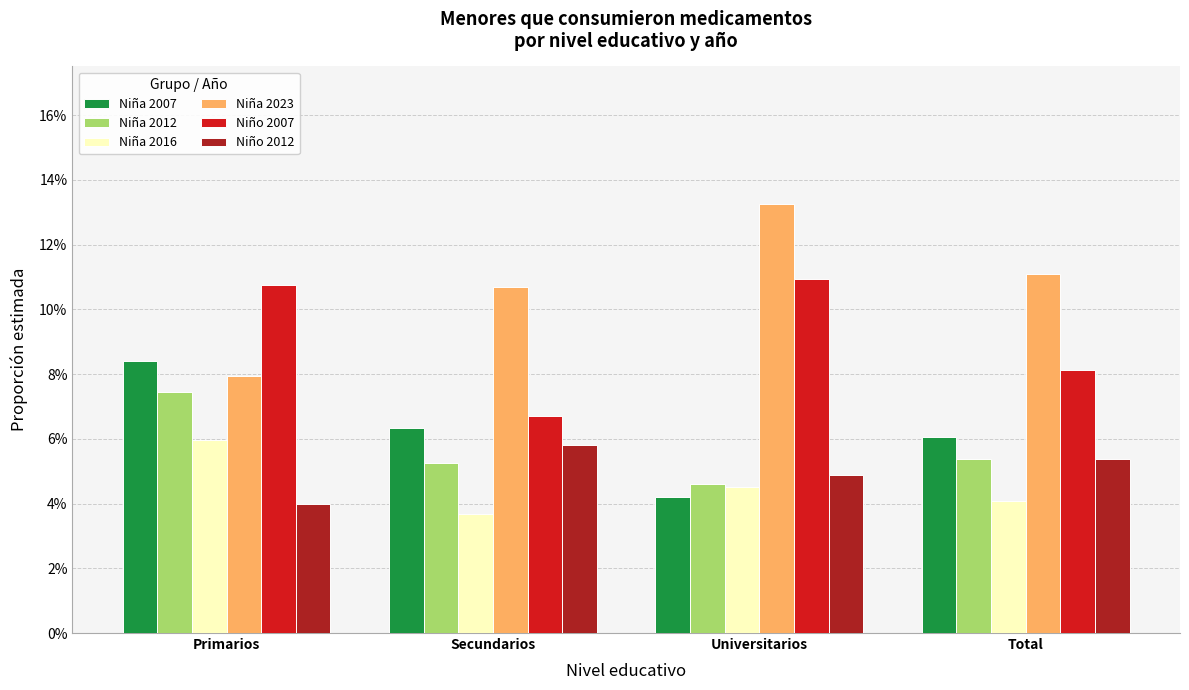

Reading right to left, extract all data points from this chart.

Niña 2007: 0.1	0.0	0.1	0.1
Niña 2012: 0.1	0.0	0.1	0.1
Niña 2016: 0.0	0.0	0.0	0.1
Niña 2023: 0.1	0.1	0.1	0.1
Niño 2007: 0.1	0.1	0.1	0.1
Niño 2012: 0.1	0.0	0.1	0.0